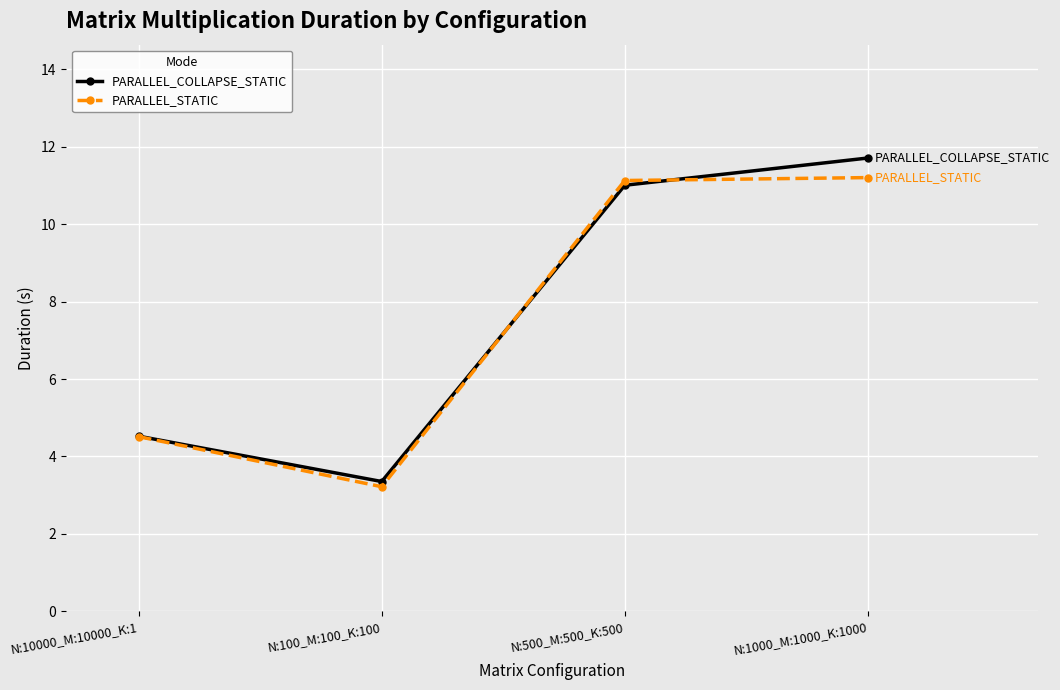

What is the difference between the second highest and second lowest values in the PARALLEL_COLLAPSE_STATIC series?

6.5